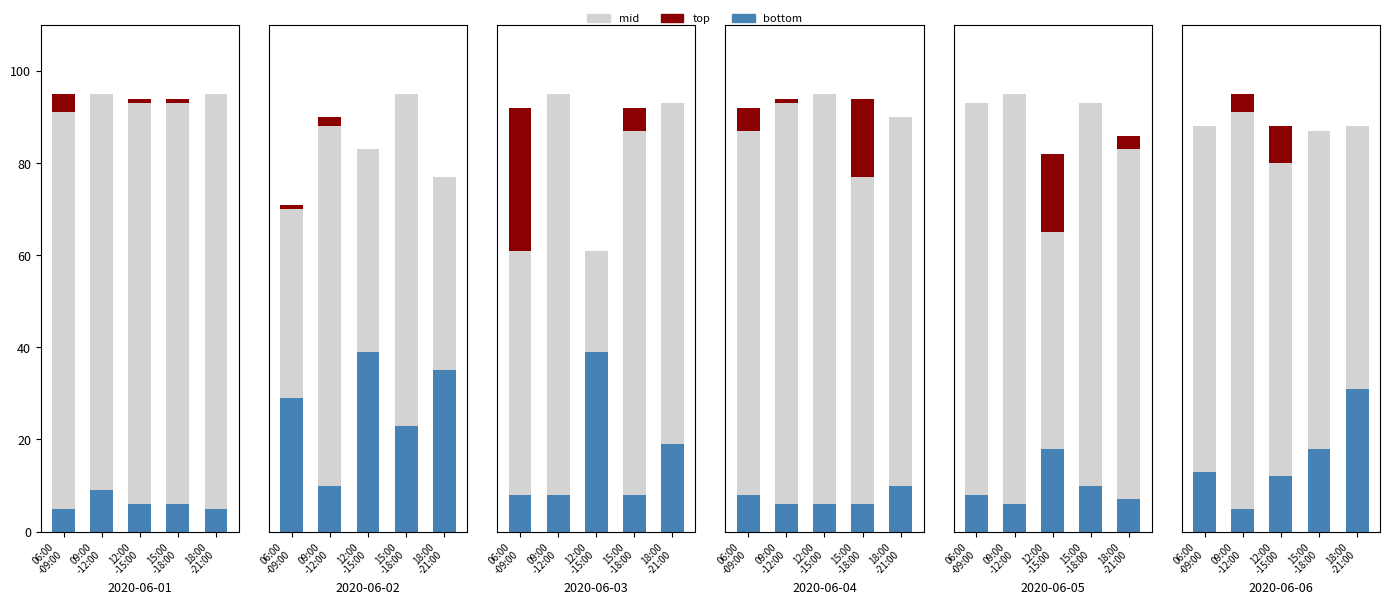

True or false: top has a value of 0 at 18:00
-21:00.

True